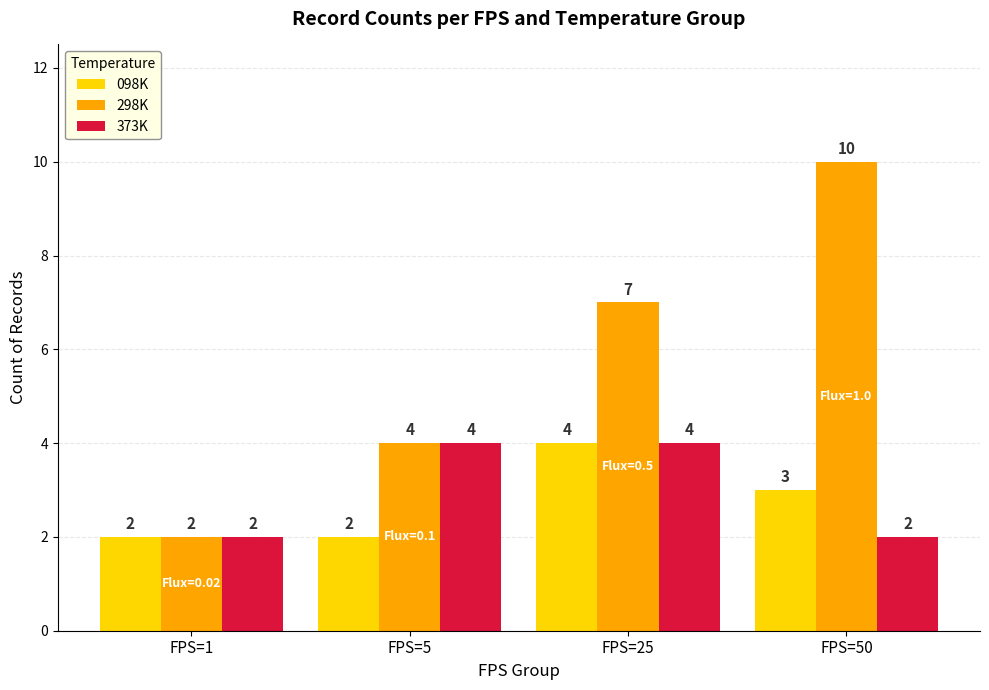

What is the sum of the 098K values at FPS=1 and FPS=25?

6